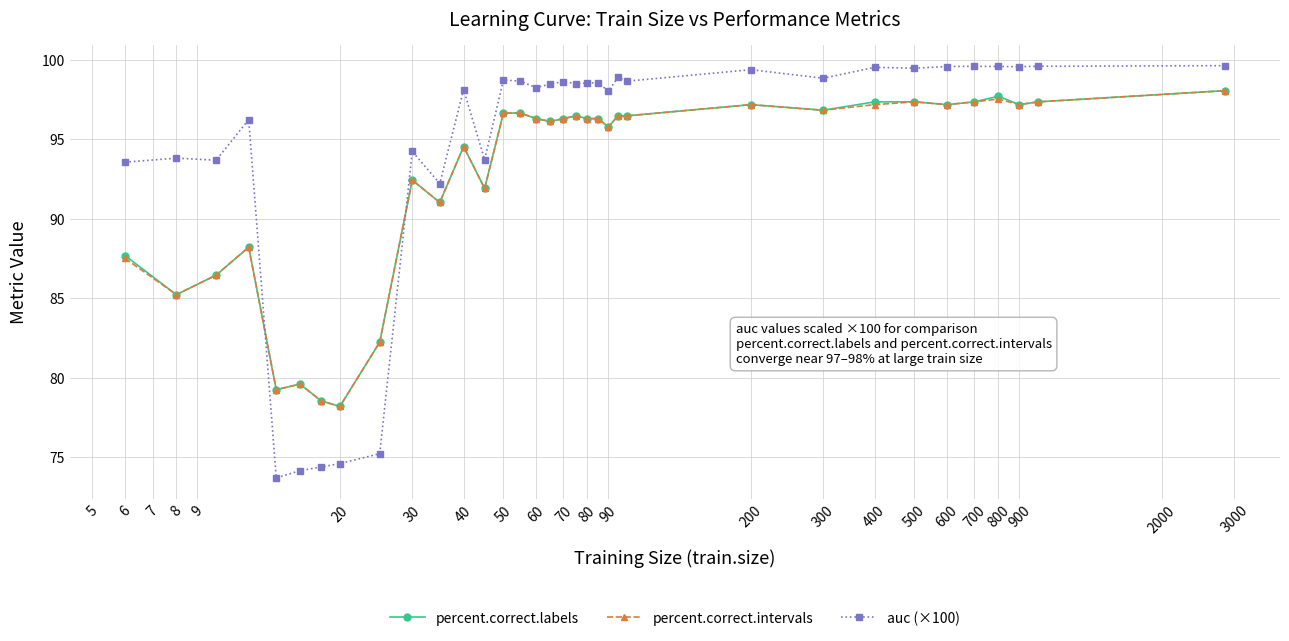

After their last crossing, which series has the higher values: auc (×100) or percent.correct.intervals?

auc (×100)